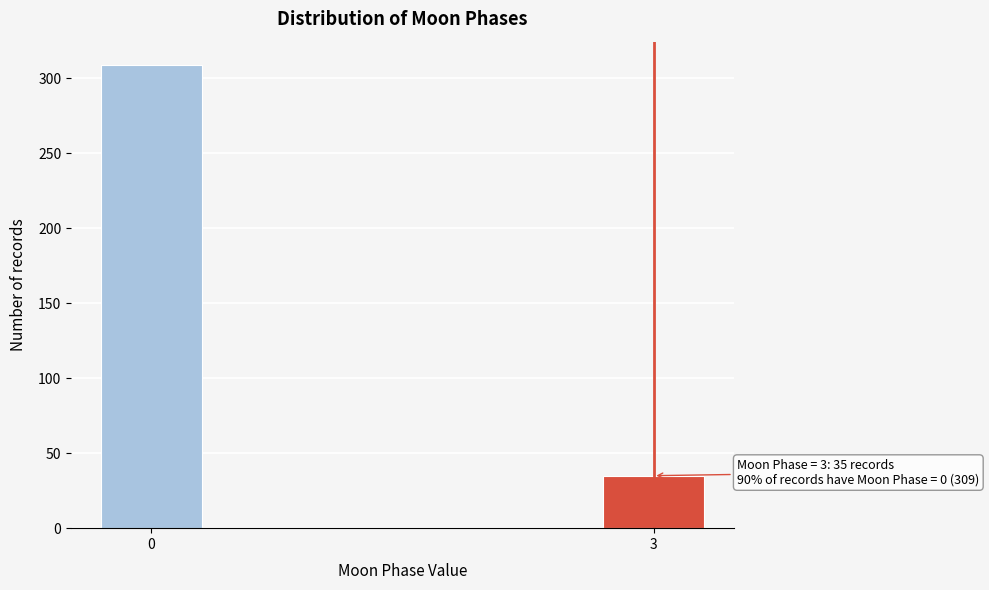

Reading left to right, extract all data points from this chart.

309	35